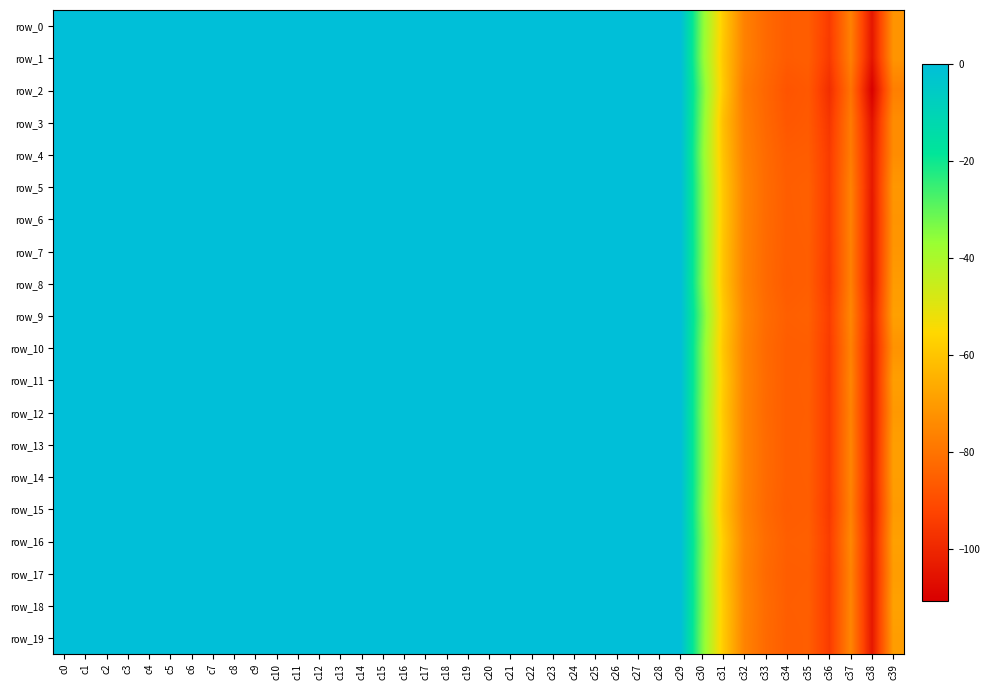

True or false: row_3 has a value of 0.0 at c20.

False